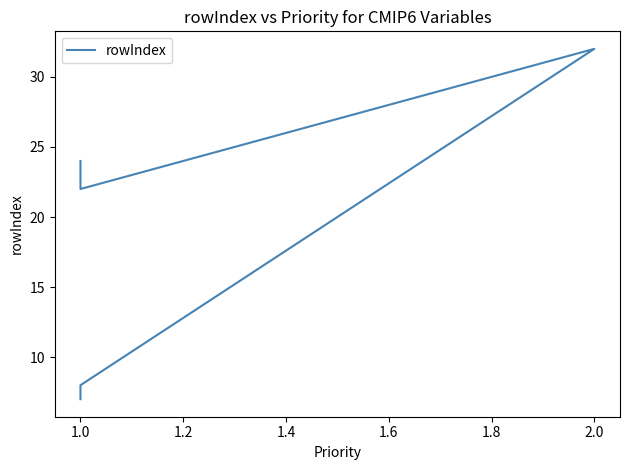

What is the sum of all values?

93